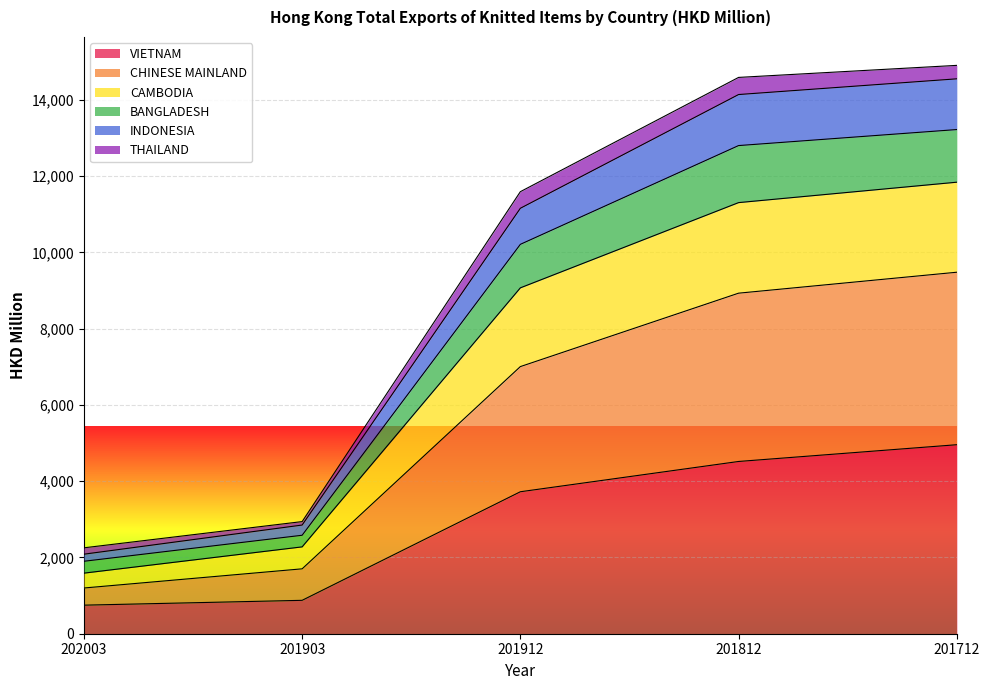

Is it true that VIETNAM equals 4516.4 at 201812?

True